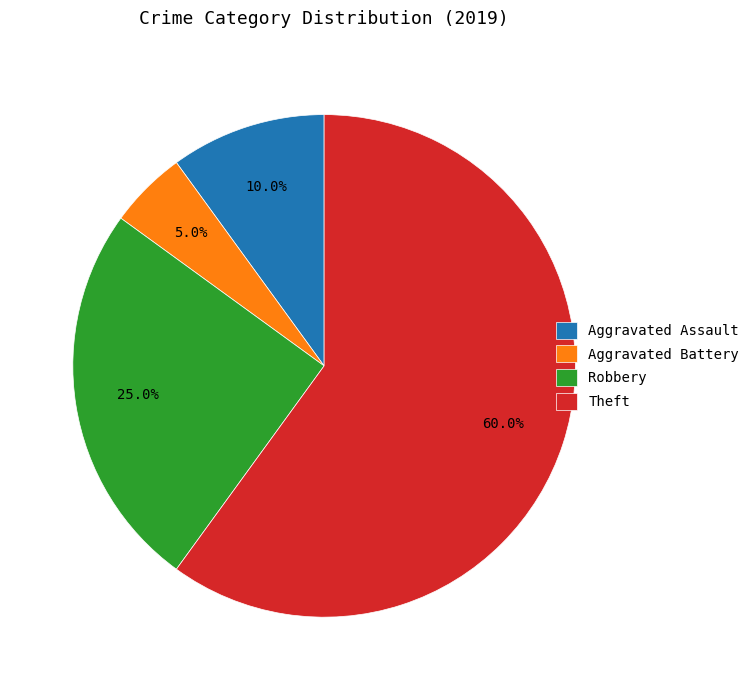

To the nearest percent, what is the difference between the Aggravated Assault and Robbery slice percentages?

15%